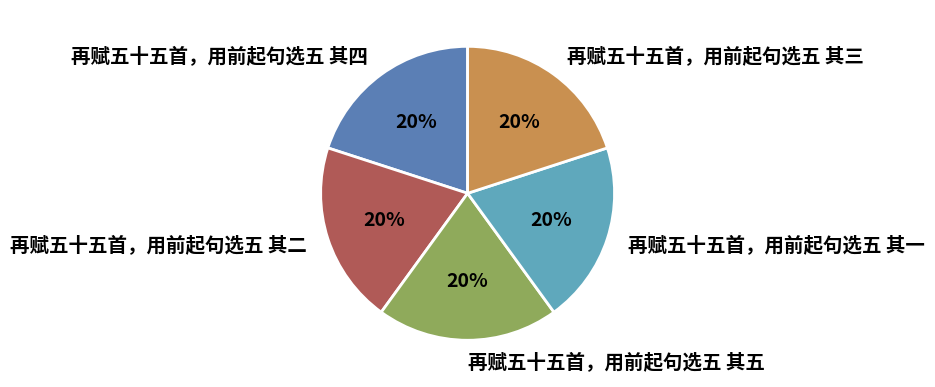

To the nearest percent, what percentage of the pie is 再赋五十五首，用前起句选五 其四?

20%